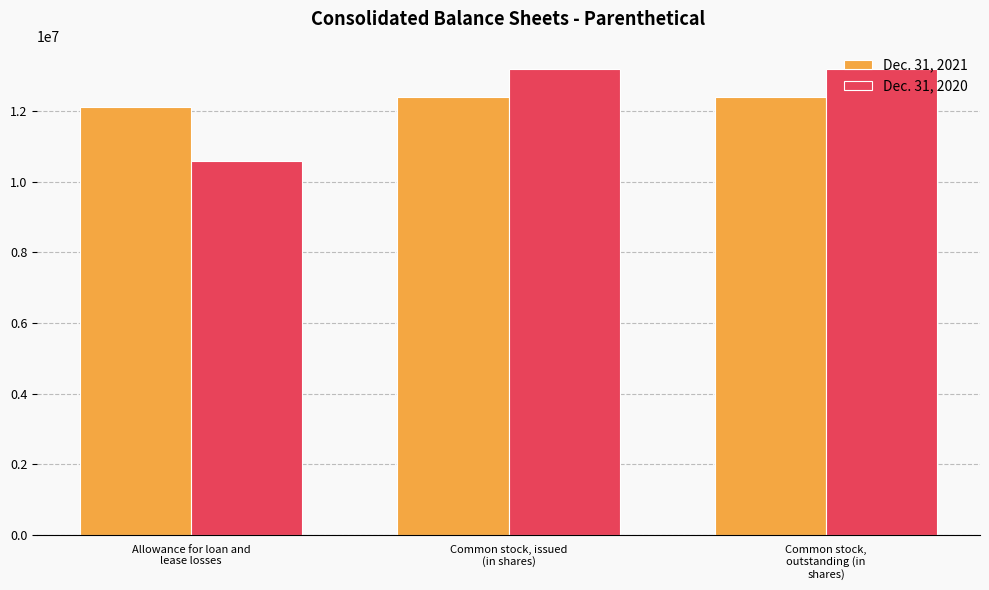

What are all the series names shown in the legend?

Dec. 31, 2021, Dec. 31, 2020